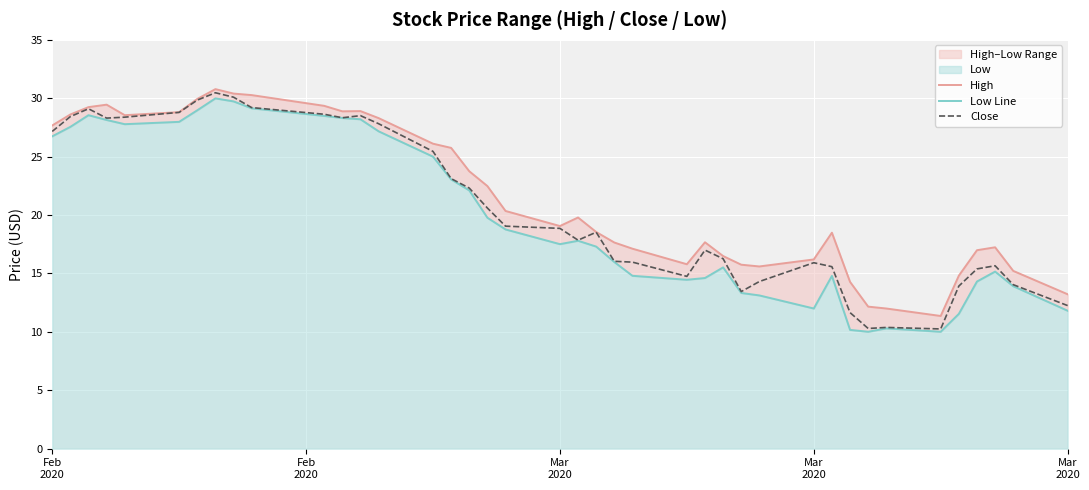

True or false: High and Close intersect in this chart.

False